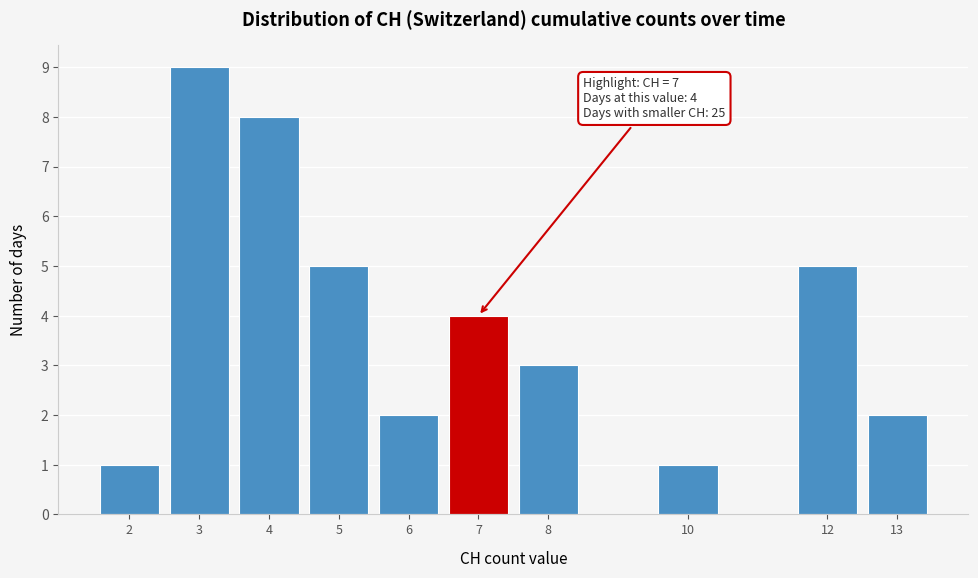

Reading left to right, transcribe all the data shown in this chart.

2=1	3=9	4=8	5=5	6=2	7=4	8=3	10=1	12=5	13=2